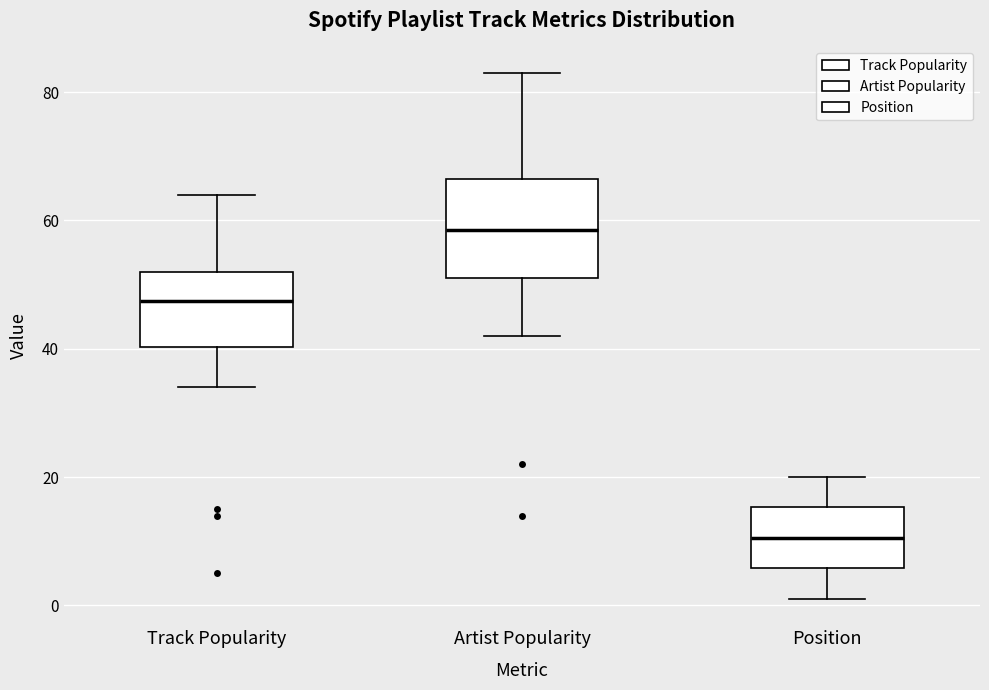

Where does the upper whisker of the box for Position end on the y-axis? The values are not printed on the chart, so give them approximately, as read against the axis.

20